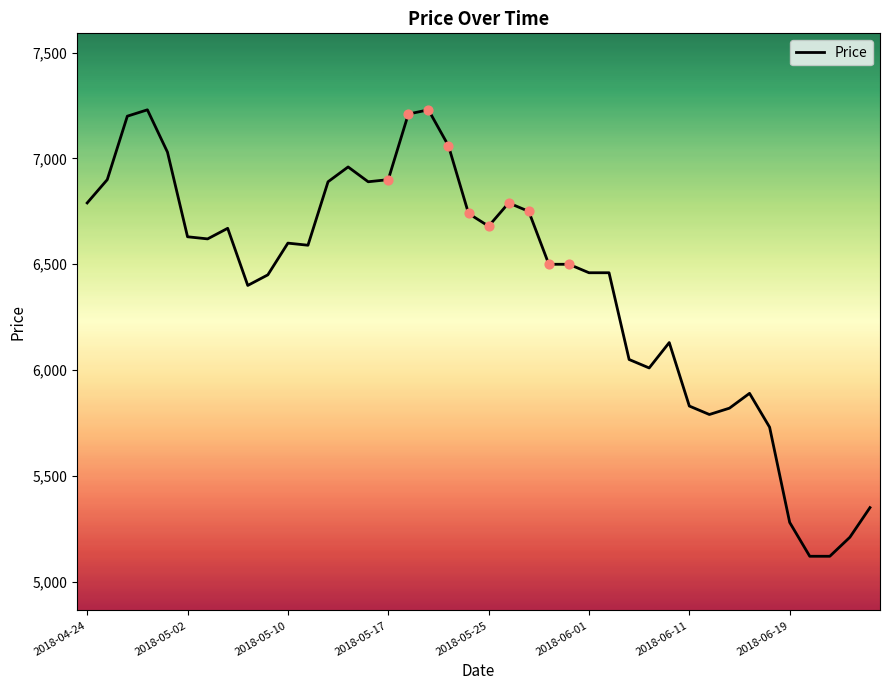

What is the greatest value displayed?

7230